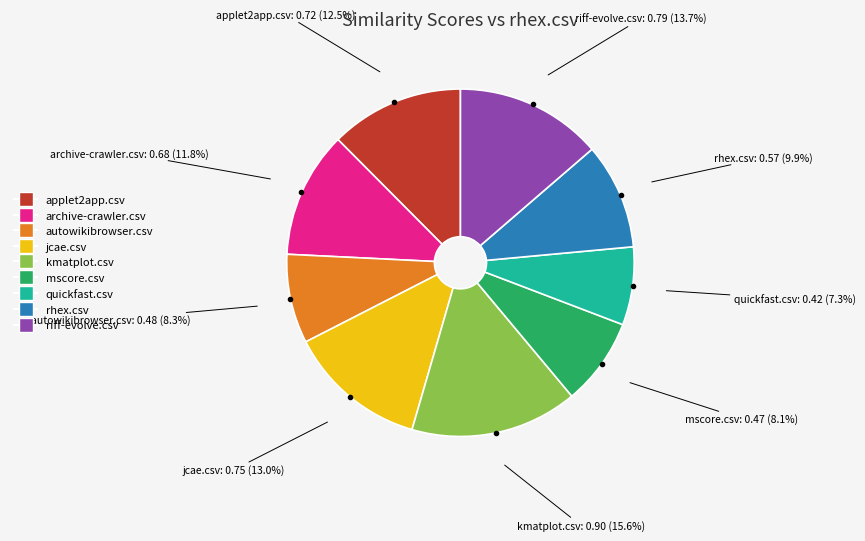

Is it true that applet2app.csv is 7% of the pie?

False